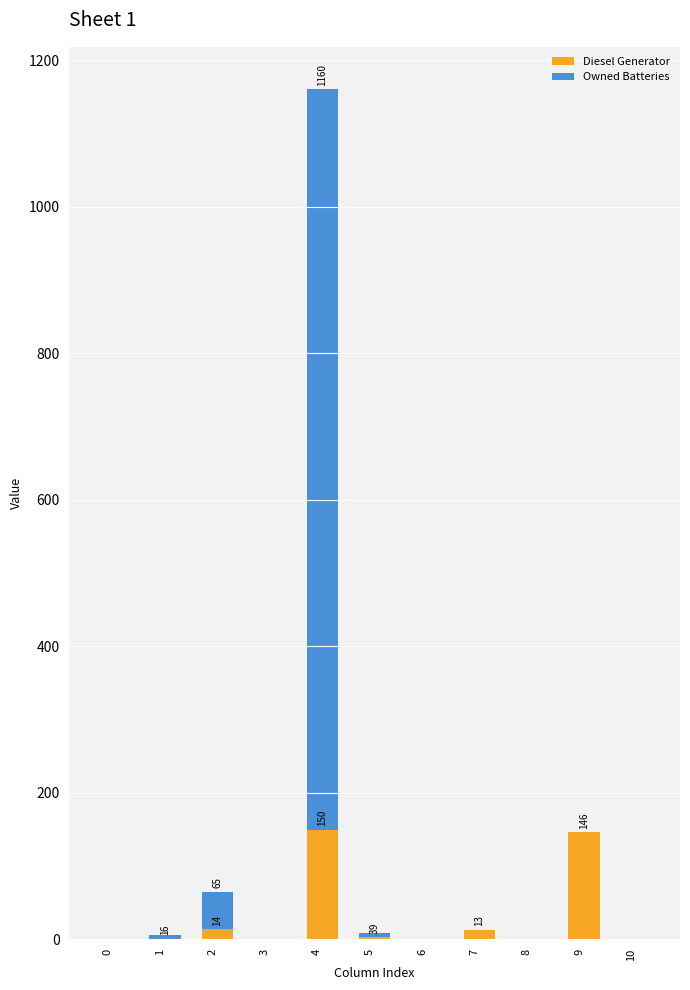

At which category is the sum across all series the highest?

4